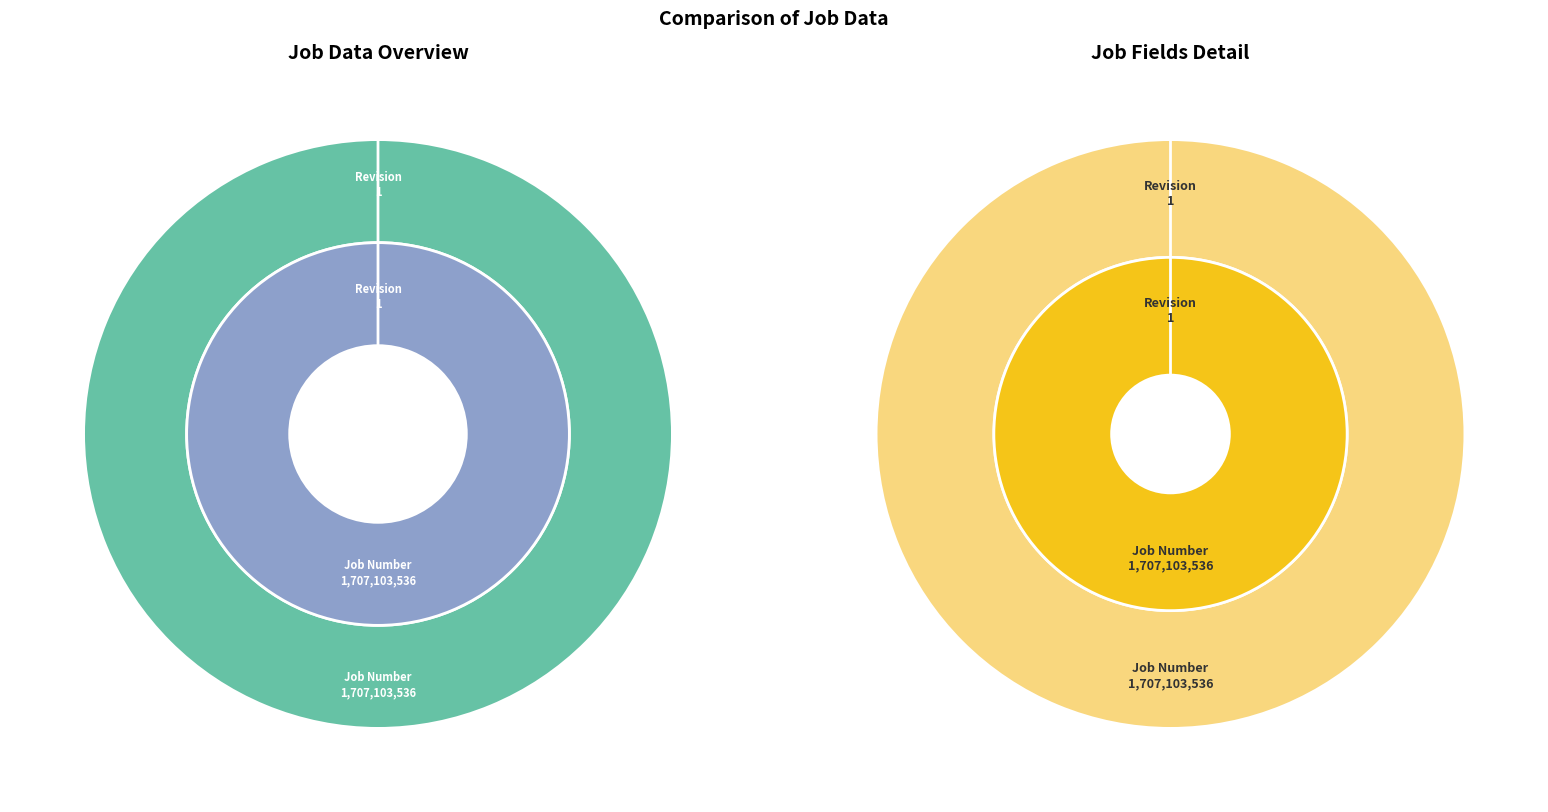

How many segments does this pie chart have?

2